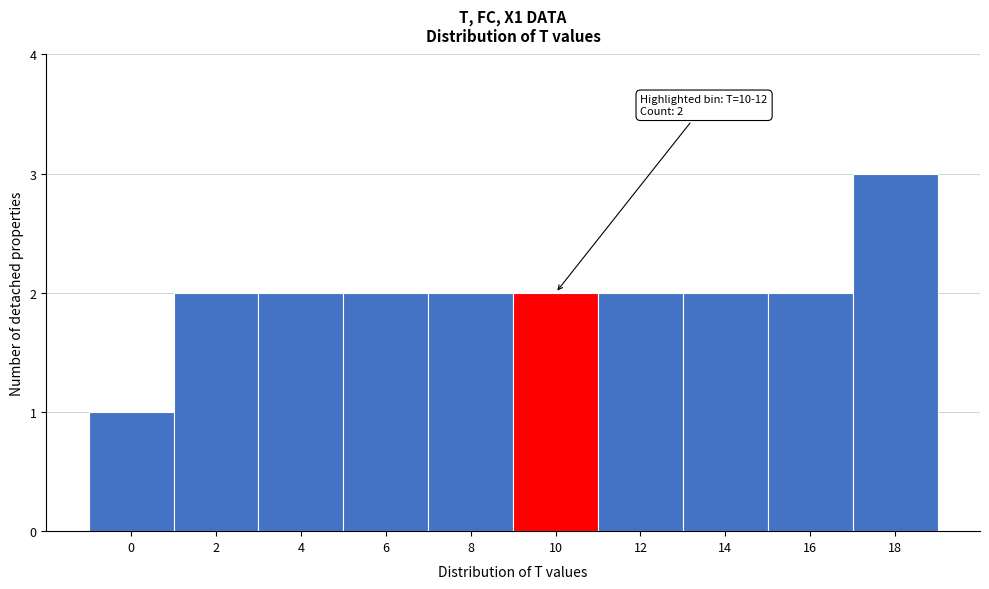

Reading left to right, transcribe all the data shown in this chart.

0=1	2=2	4=2	6=2	8=2	10=2	12=2	14=2	16=2	18=3